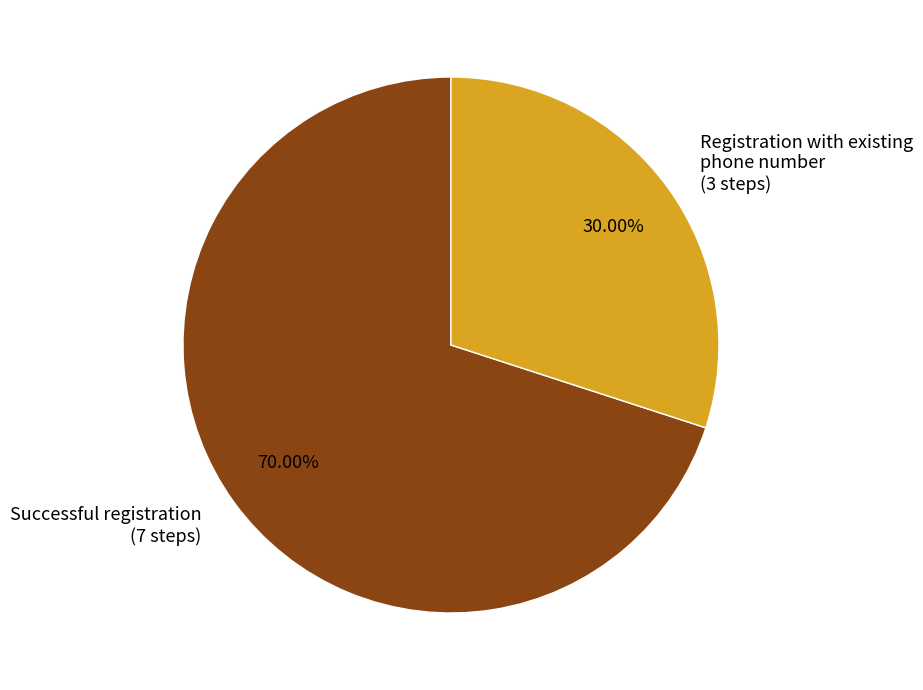

Does any single category account for the majority?

Yes